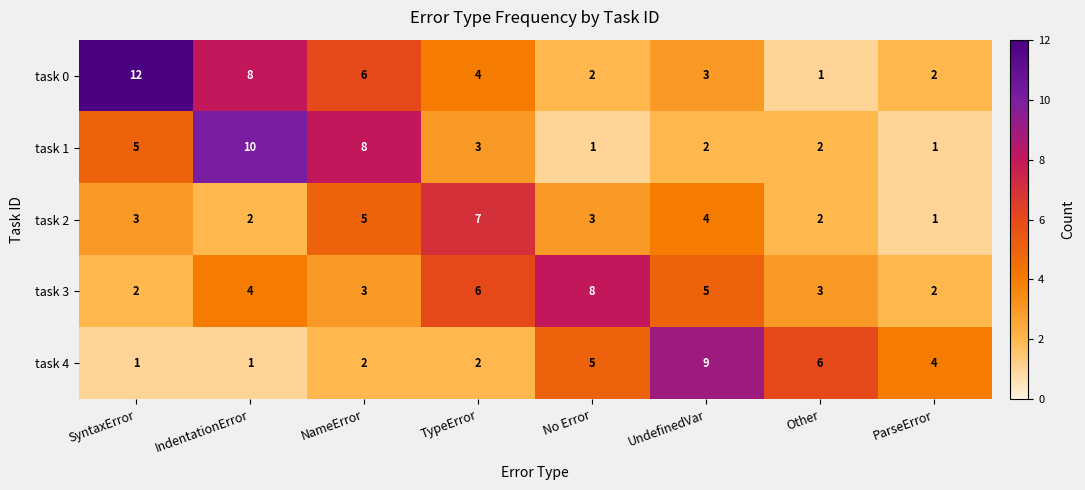

Rank the series by their maximum value, from highest to lowest.

task 0, task 1, task 4, task 3, task 2